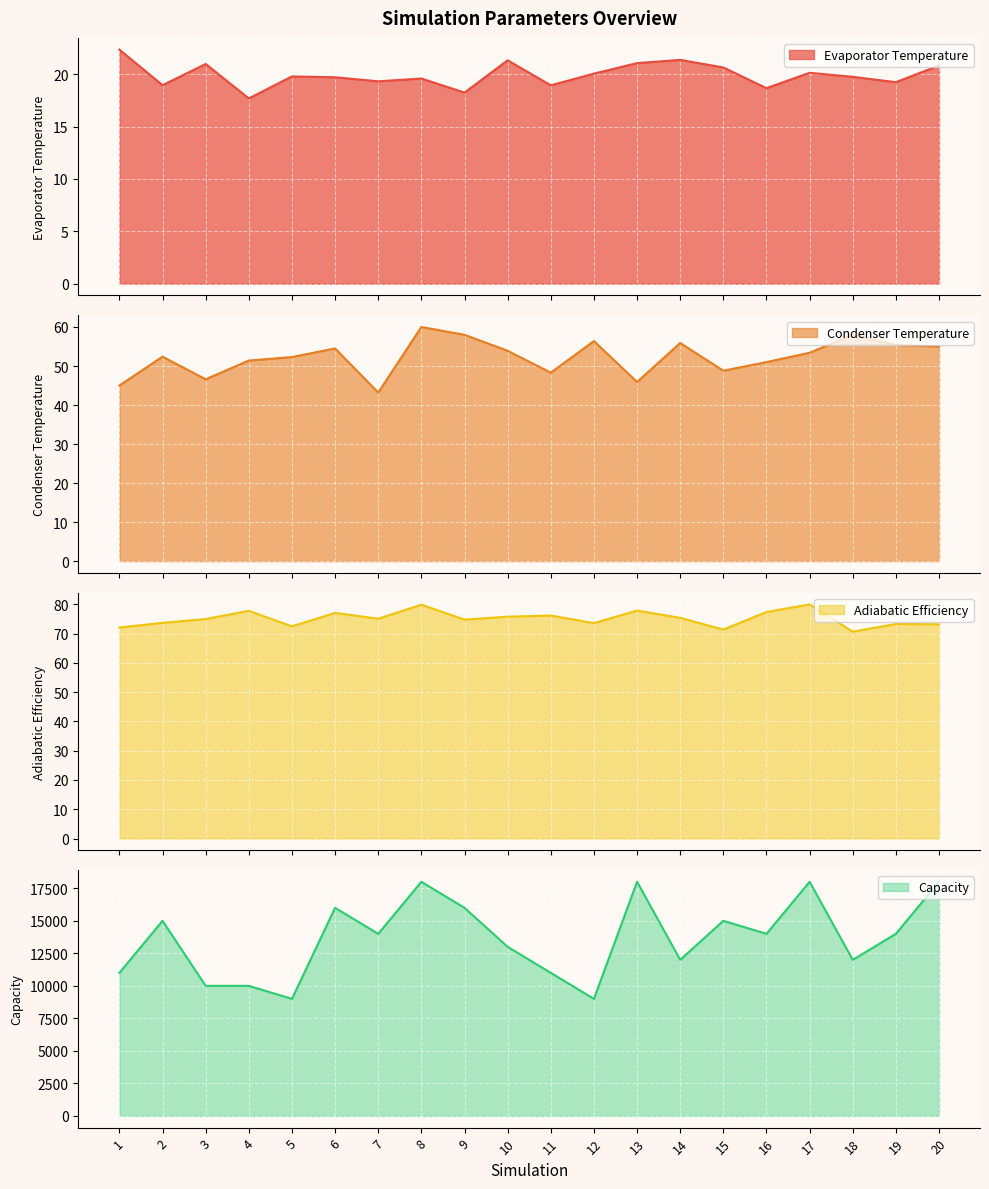

True or false: Evaporator Temperature and Condenser Temperature intersect in this chart.

False